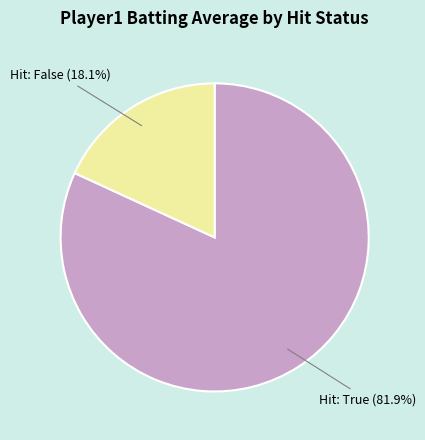

Is there a majority slice in this chart?

Yes